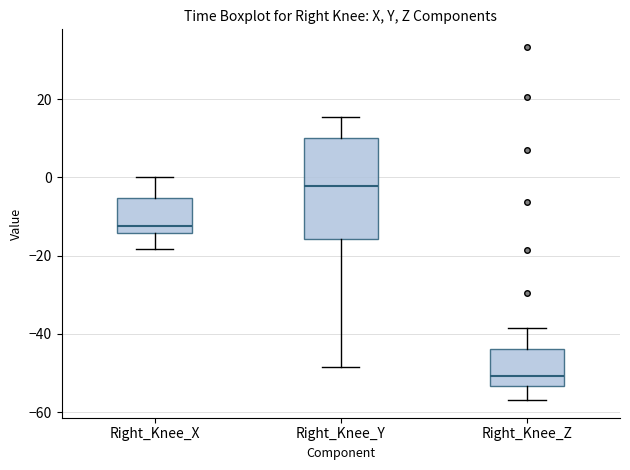

Which box's median line is the highest?

Right_Knee_Y